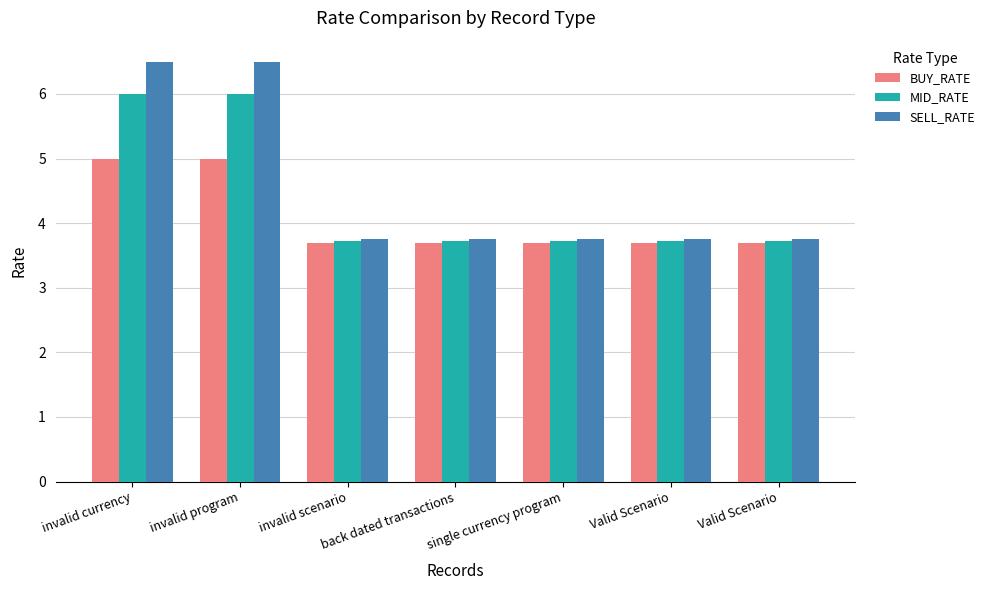

What is the label of the 7th bar from the right?

invalid currency